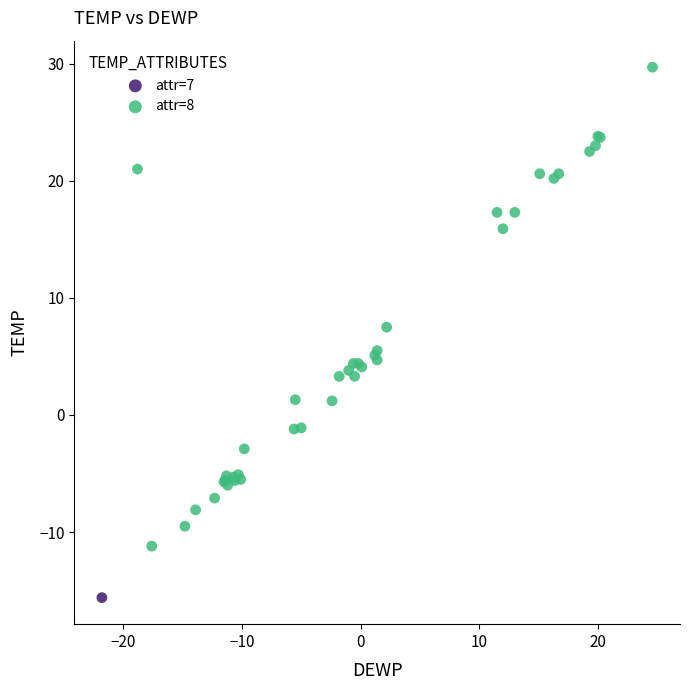

What are all the series names shown in the legend?

attr=7, attr=8